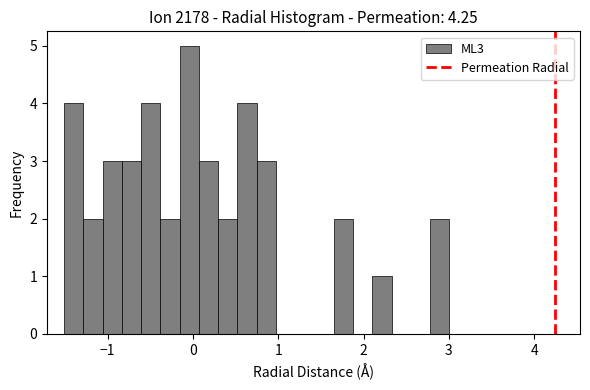

Read against the x-axis, roughly where is the centre of the tallest bar?

0.0